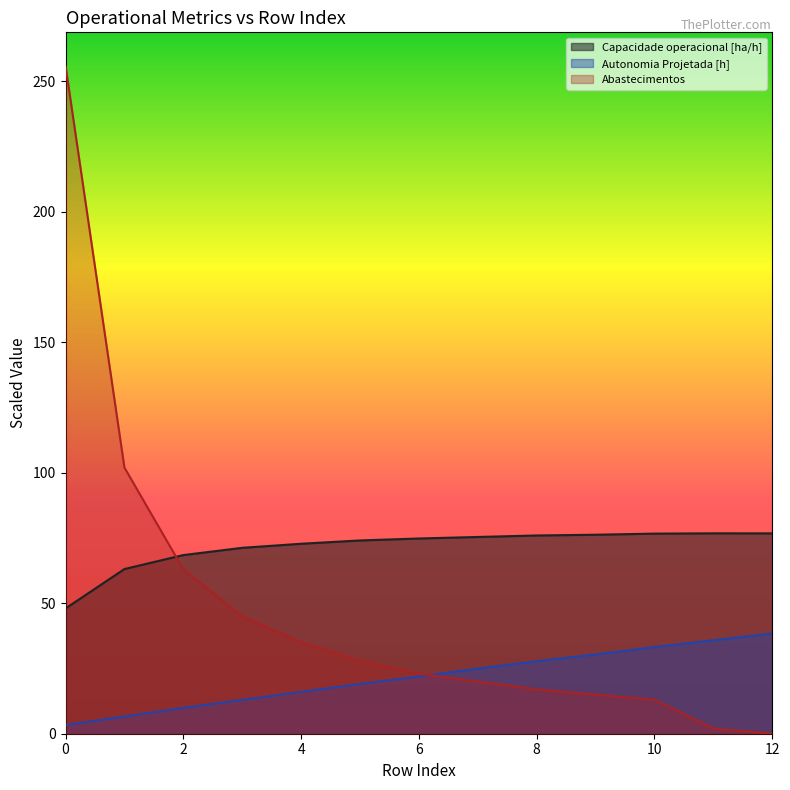

What is the average value of the Autonomia Projetada [h] series?

21.6